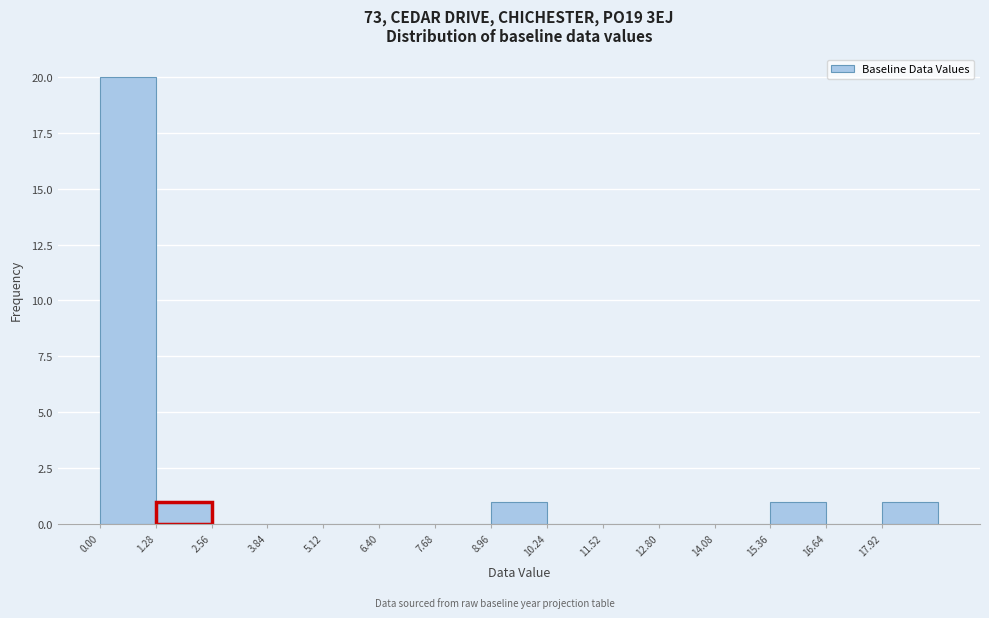

Over which range of the x-axis is the bar tallest?

0.00 to 1.28